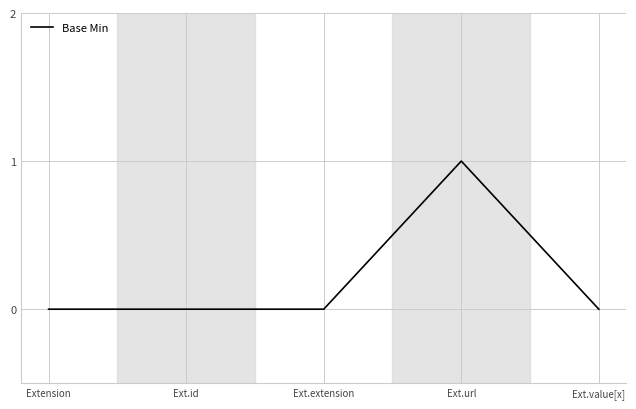

How many values are between 0 and 1?

5